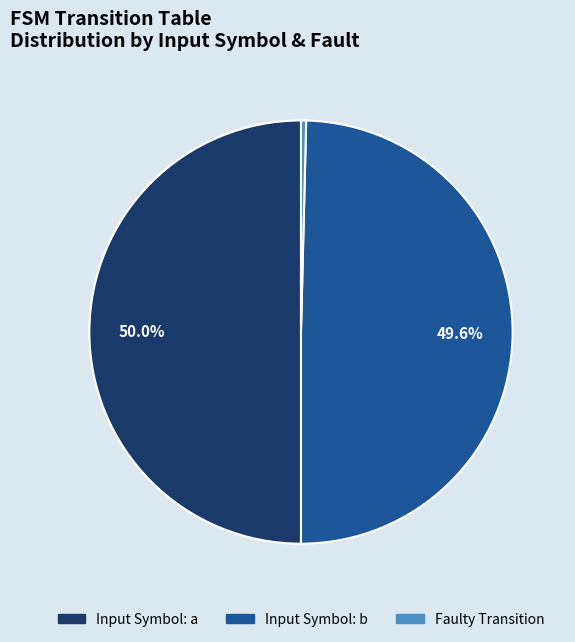

Which slice is the smallest?

Faulty Transition